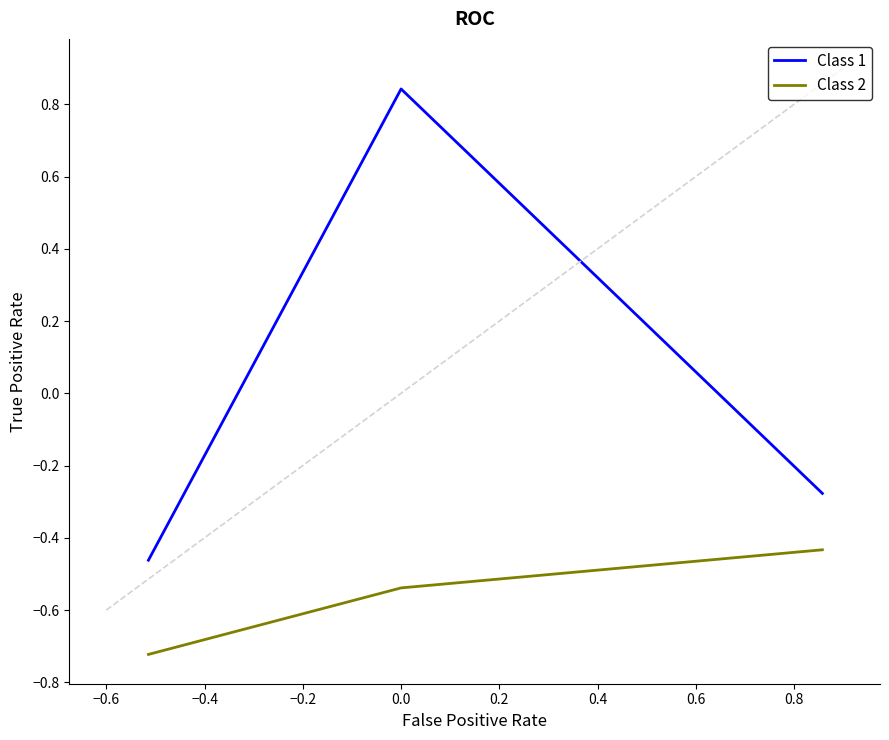

What is the sum of all Class 2 values?

-1.7